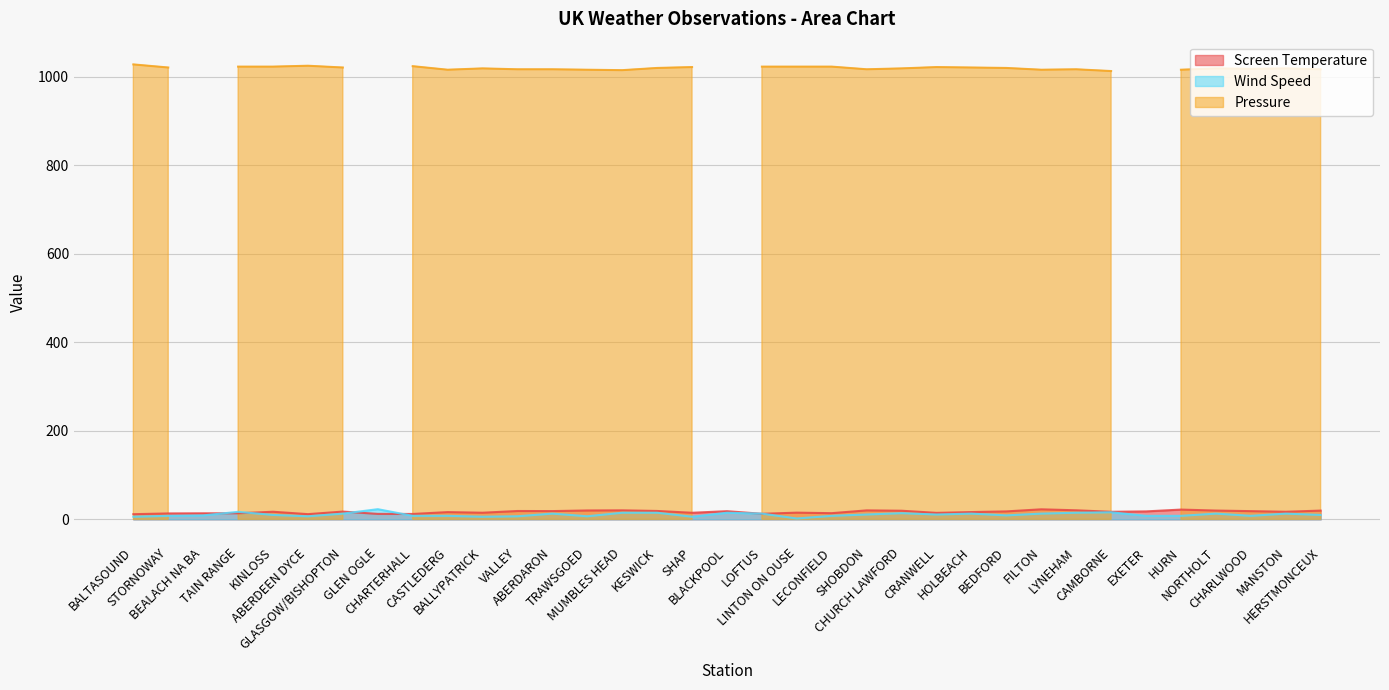

Read the Screen Temperature value at LECONFIELD.

14.0